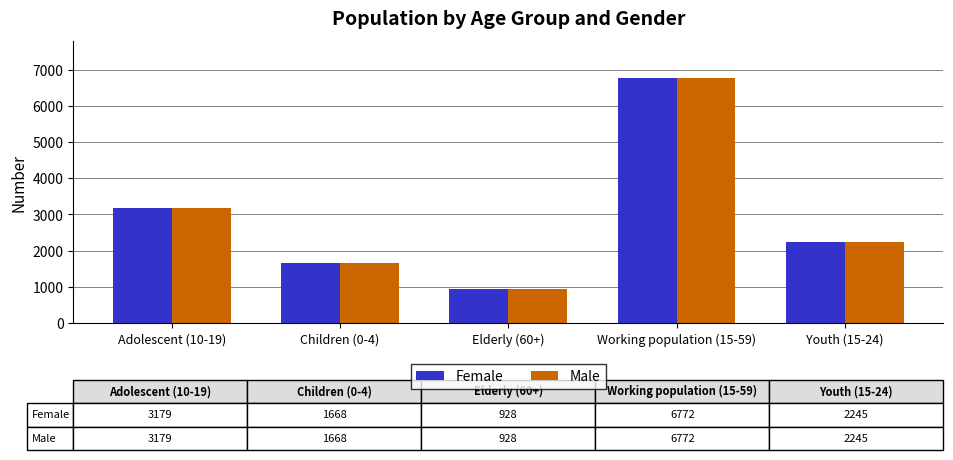

How many bars are there in each group?

2